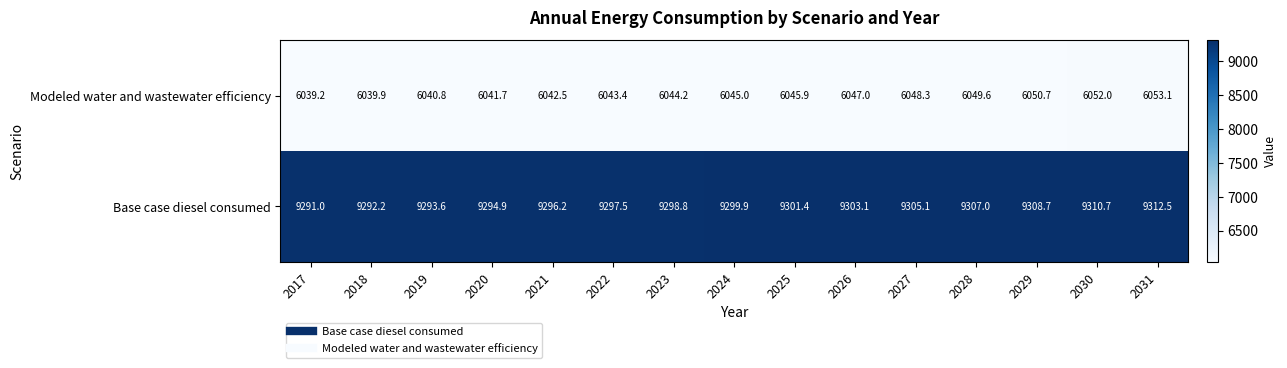

At how many categories does at least one series exceed 8998?

15